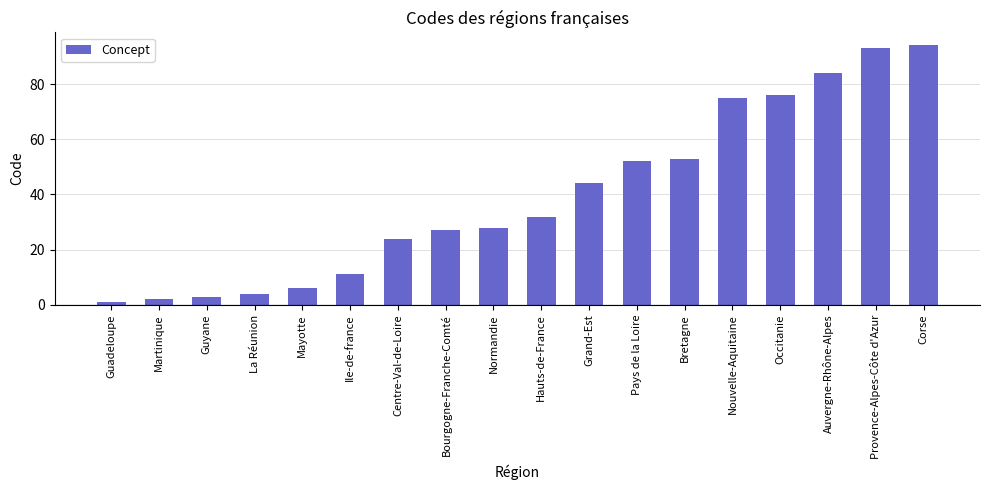

Rank the categories by value from lowest to highest.

Guadeloupe, Martinique, Guyane, La Réunion, Mayotte, Ile-de-france, Centre-Val-de-Loire, Bourgogne-Franche-Comté, Normandie, Hauts-de-France, Grand-Est, Pays de la Loire, Bretagne, Nouvelle-Aquitaine, Occitanie, Auvergne-Rhône-Alpes, Provence-Alpes-Côte d'Azur, Corse